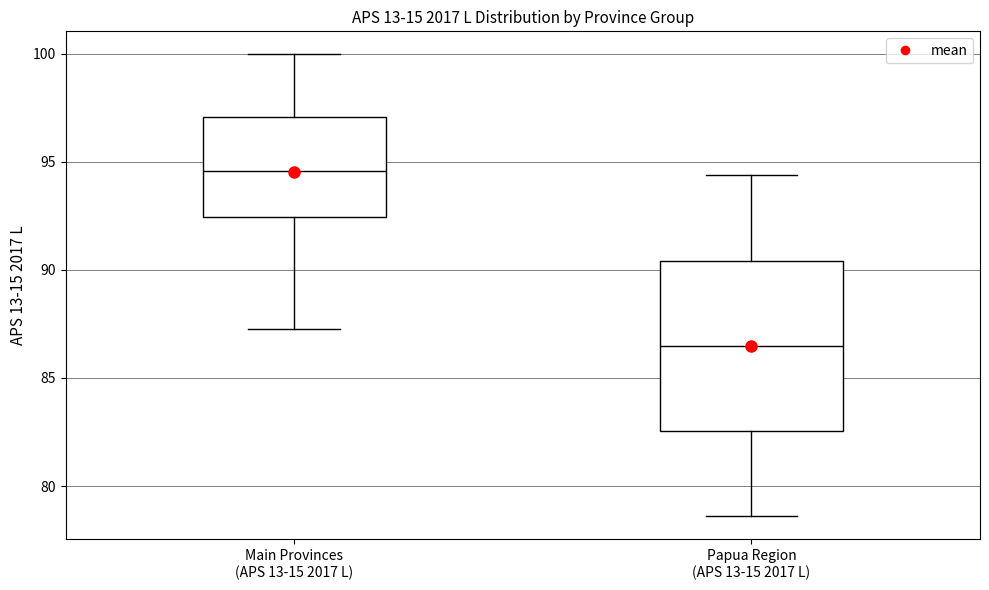

Reading left to right, transcribe this box plot: for each box, give where its median line is, the range the box spans, and where its two whiskers end, as read against the y-axis. The values are not printed on the chart, so give them approximately, as read against the axis.

Main Provinces (APS 13-15 2017 L): median 94.5, box 92.5 to 97.0, whiskers 87.0 to 100.0
Papua Region (APS 13-15 2017 L): median 86.5, box 82.5 to 90.5, whiskers 78.5 to 94.5